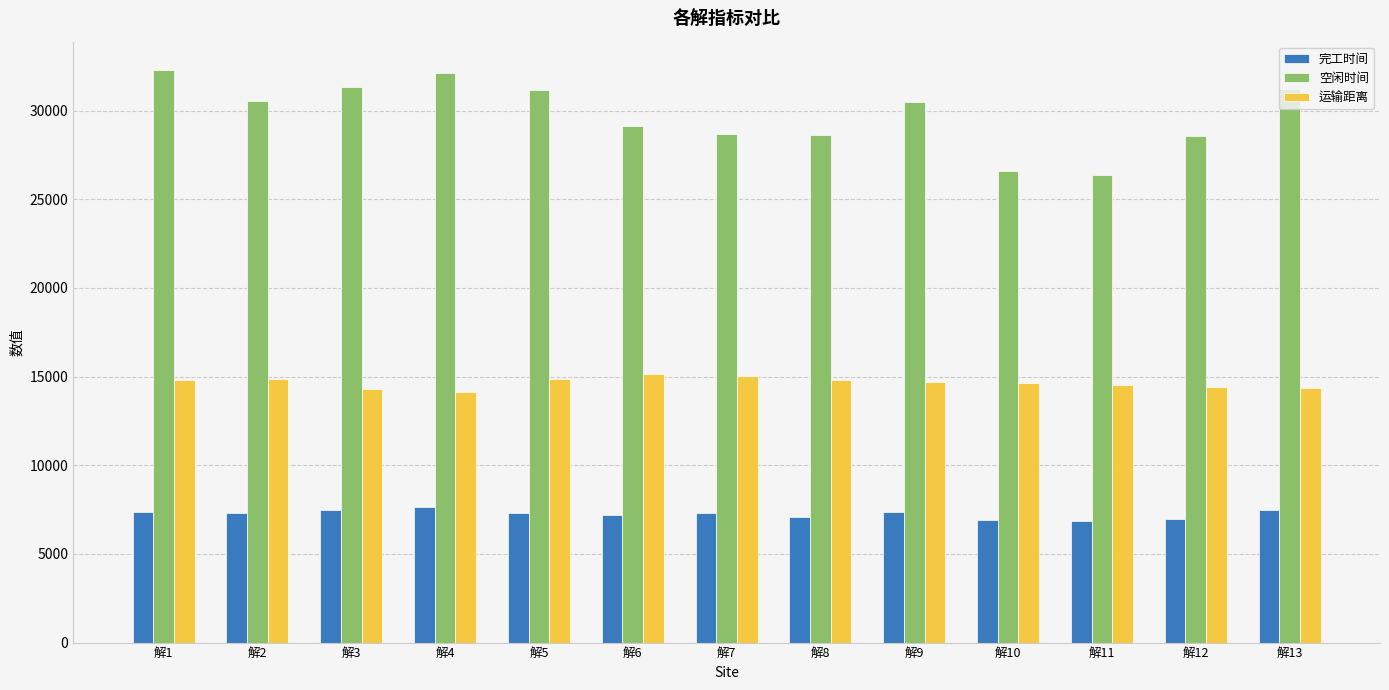

What are all the series names shown in the legend?

完工时间, 空闲时间, 运输距离